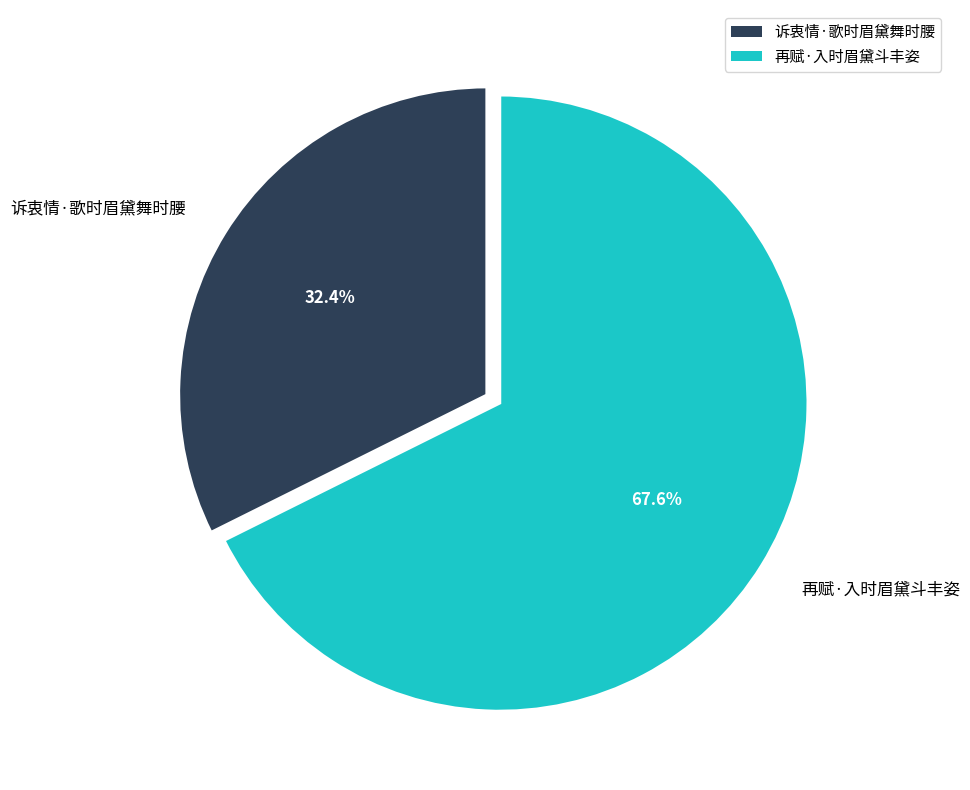

What percentage is the 再赋·入时眉黛斗丰姿 slice, to the nearest percent?

68%